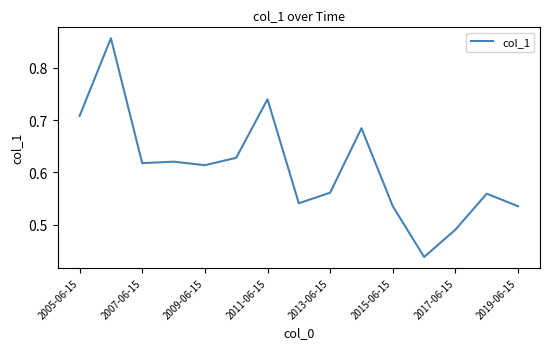

Does the chart have visible grid lines?

No